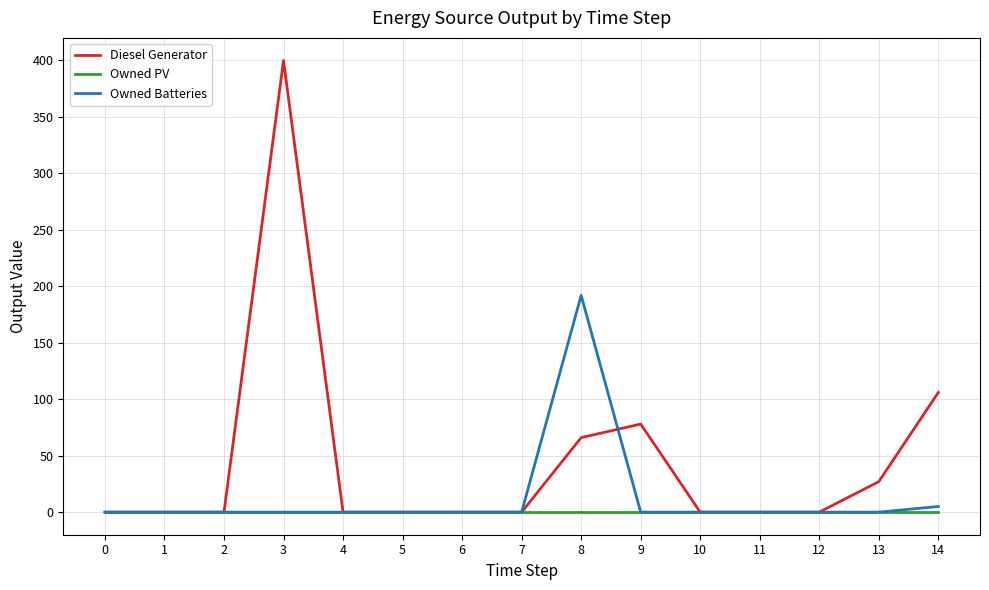

What are all the series names shown in the legend?

Diesel Generator, Owned PV, Owned Batteries